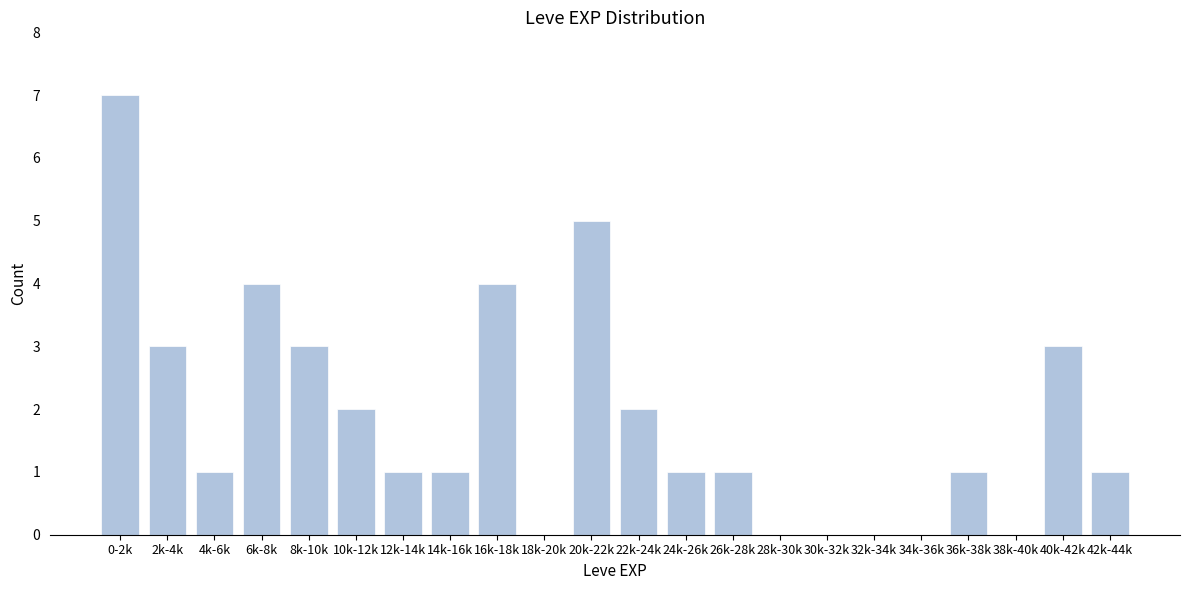

Reading right to left, extract all data points from this chart.

42k-44k=1	40k-42k=3	38k-40k=0	36k-38k=1	34k-36k=0	32k-34k=0	30k-32k=0	28k-30k=0	26k-28k=1	24k-26k=1	22k-24k=2	20k-22k=5	18k-20k=0	16k-18k=4	14k-16k=1	12k-14k=1	10k-12k=2	8k-10k=3	6k-8k=4	4k-6k=1	2k-4k=3	0-2k=7